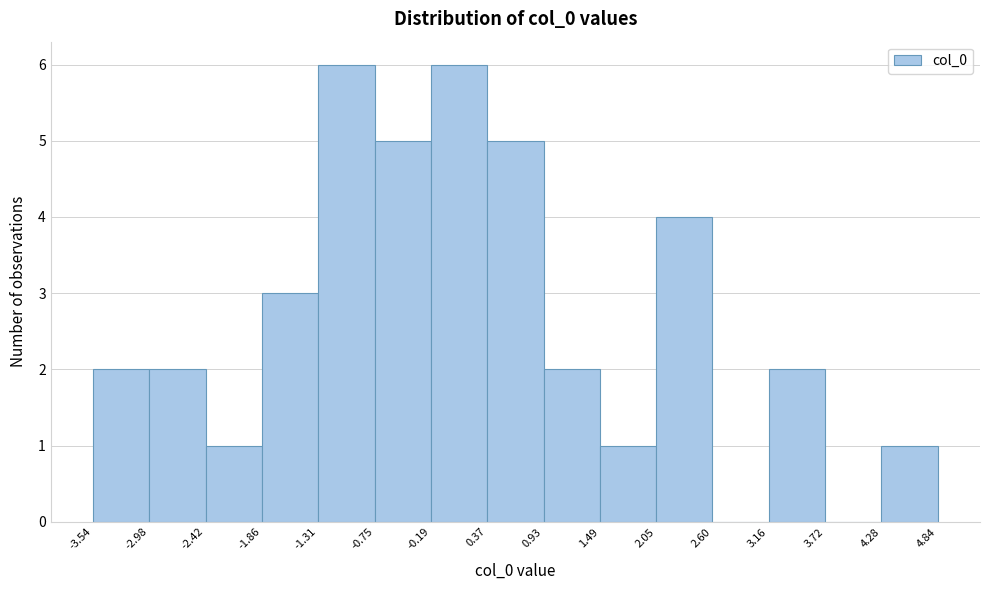

Reading left to right, list every bar in this chart as the range it spans on the x-axis followed by its height. The values are not printed on the chart, so give them approximately, as read against the axis.

-3.54 to -2.98: 2
-2.98 to -2.42: 2
-2.42 to -1.86: 1
-1.86 to -1.31: 3
-1.31 to -0.75: 6
-0.75 to -0.19: 5
-0.19 to 0.37: 6
0.37 to 0.93: 5
0.93 to 1.49: 2
1.49 to 2.05: 1
2.05 to 2.60: 4
2.60 to 3.16: 0
3.16 to 3.72: 2
3.72 to 4.28: 0
4.28 to 4.84: 1